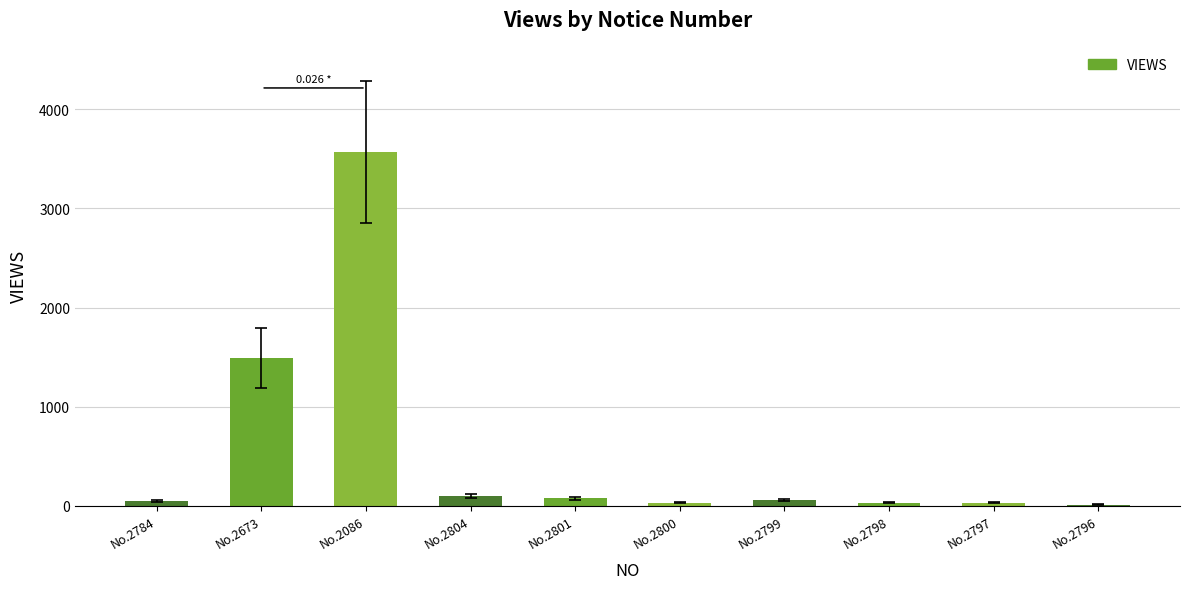

What is the sum of all values?

5466